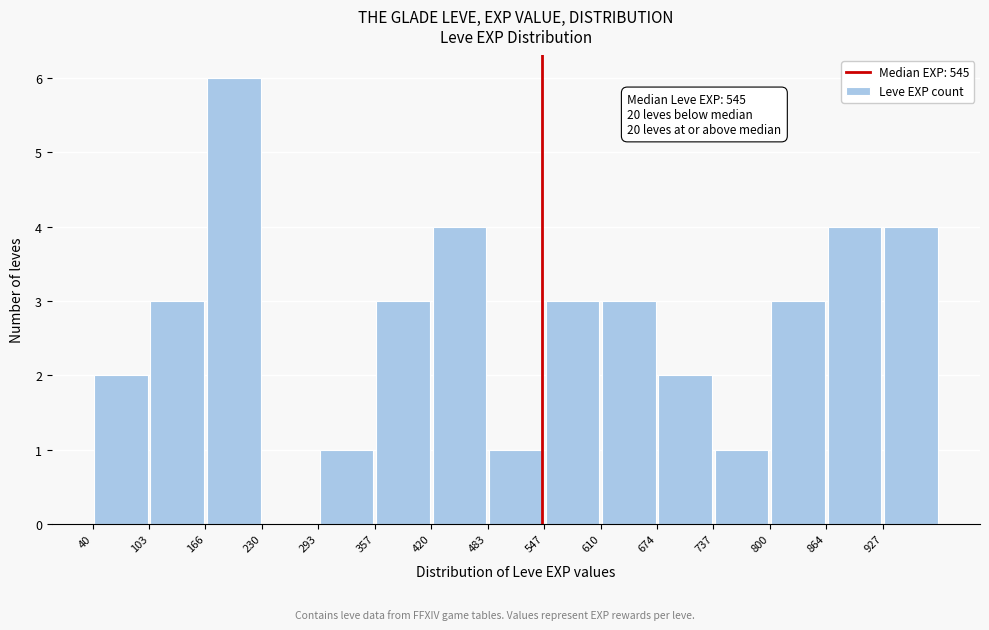

Over which range of the x-axis is the bar tallest?

170 to 230